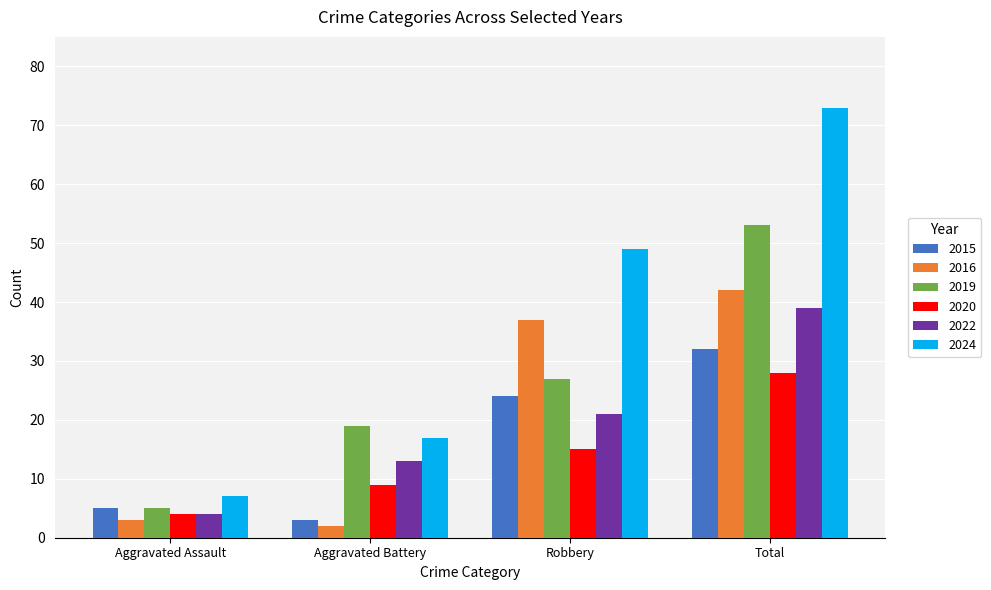

True or false: 2022 has a value of 68 at Total.

False